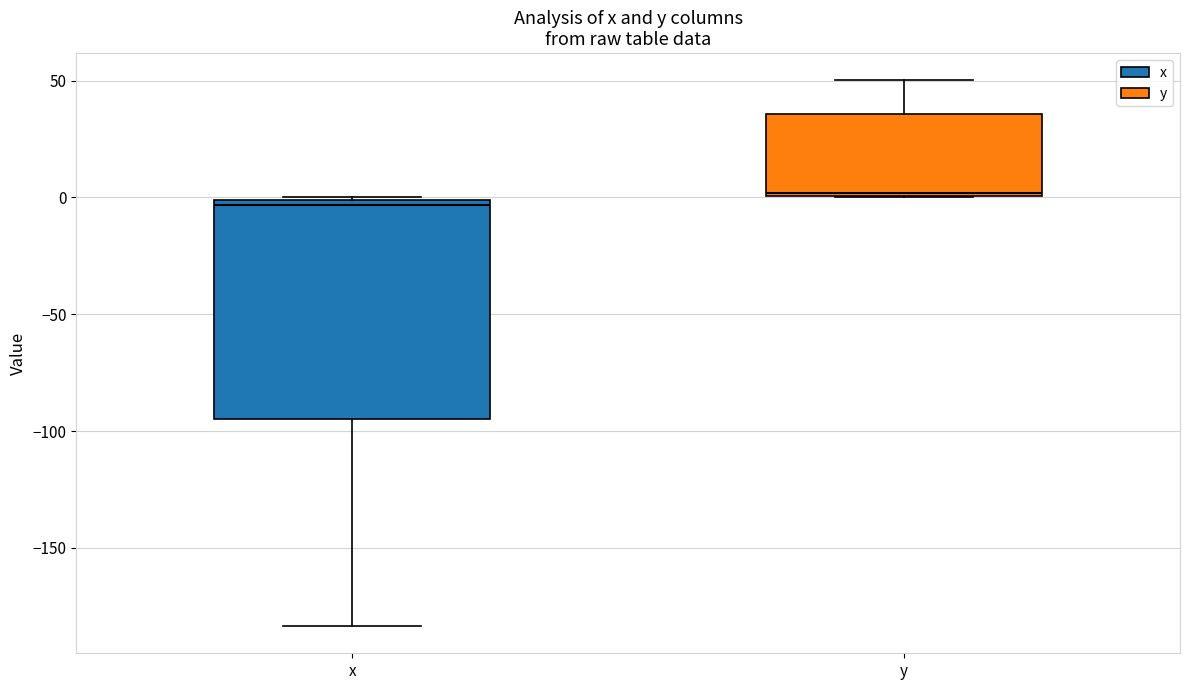

Where is the lower edge of the box for y on the y-axis? The values are not printed on the chart, so give them approximately, as read against the axis.

0